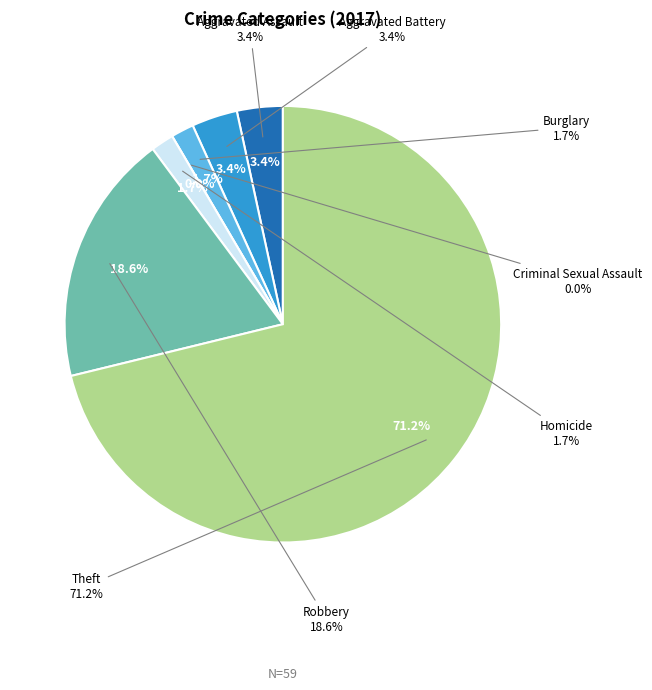

To the nearest percent, what is the average slice percentage?

14%